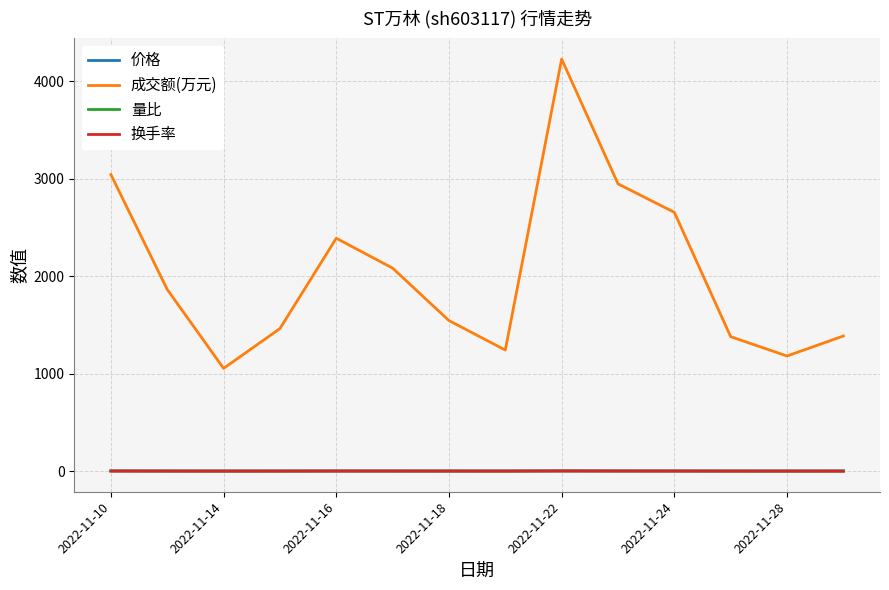

What is the maximum value shown in the chart?

4225.0